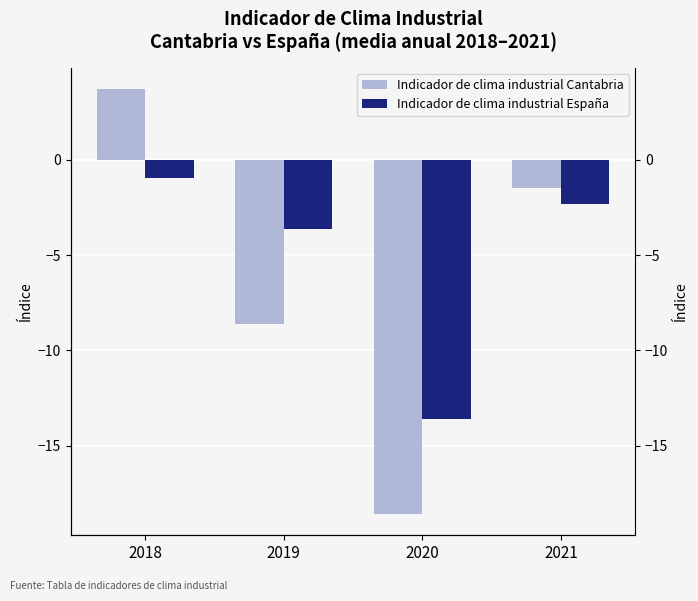

What is the value of the Indicador de clima industrial Cantabria bar at the 3rd from the left?

-18.6